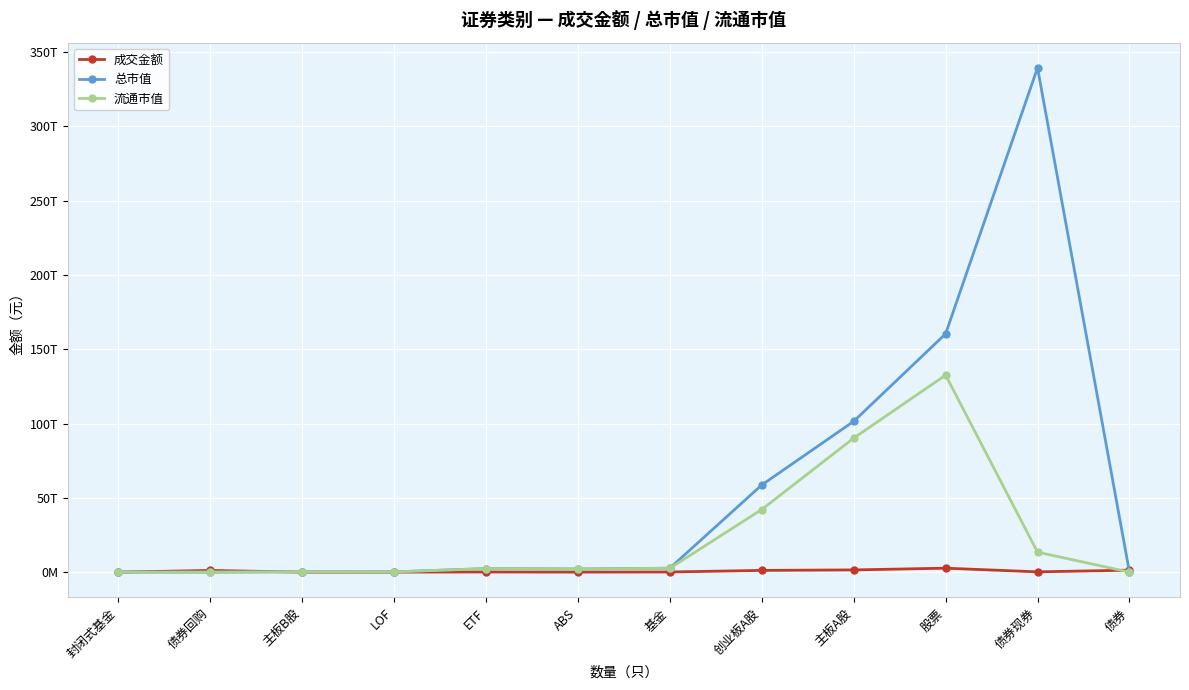

What is the difference between the maximum and minimum values in the 总市值 series?

339321169936501.8